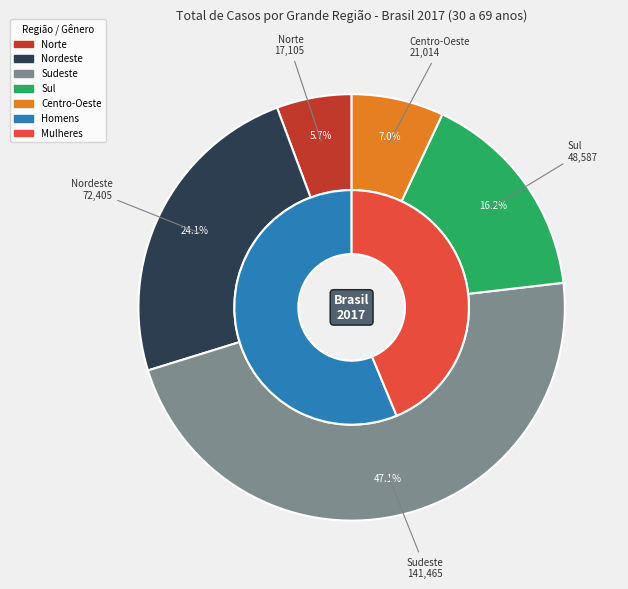

How many segments does this pie chart have?

5